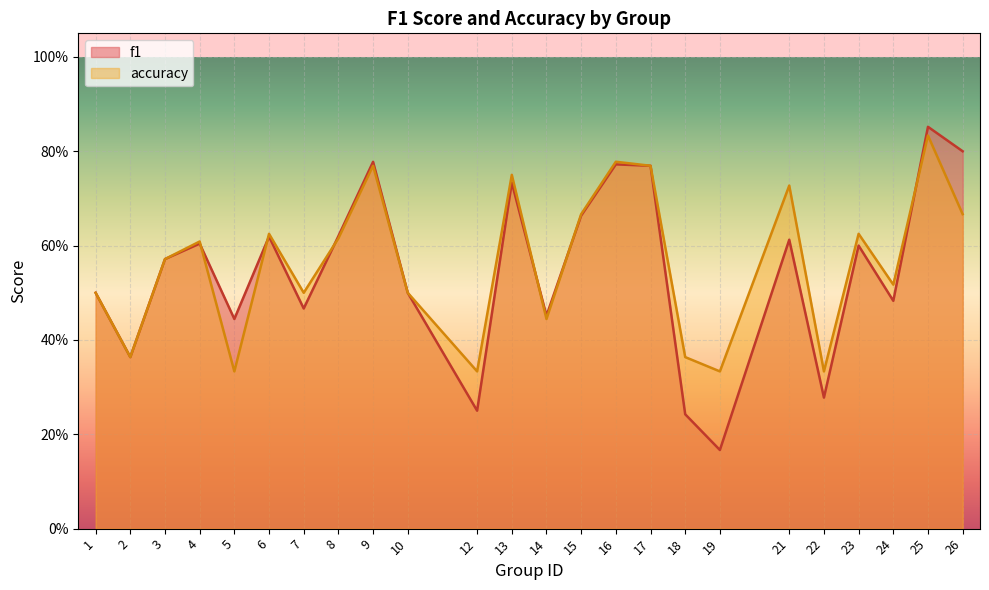

Reading left to right, what are all the values shown in this chart?

f1: 0.5	0.4	0.6	0.6	0.4	0.6	0.5	0.6	0.8	0.5	0.2	0.7	0.5	0.7	0.8	0.8	0.2	0.2	0.6	0.3	0.6	0.5	0.9	0.8
accuracy: 0.5	0.4	0.6	0.6	0.3	0.6	0.5	0.6	0.8	0.5	0.3	0.8	0.4	0.7	0.8	0.8	0.4	0.3	0.7	0.3	0.6	0.5	0.8	0.7